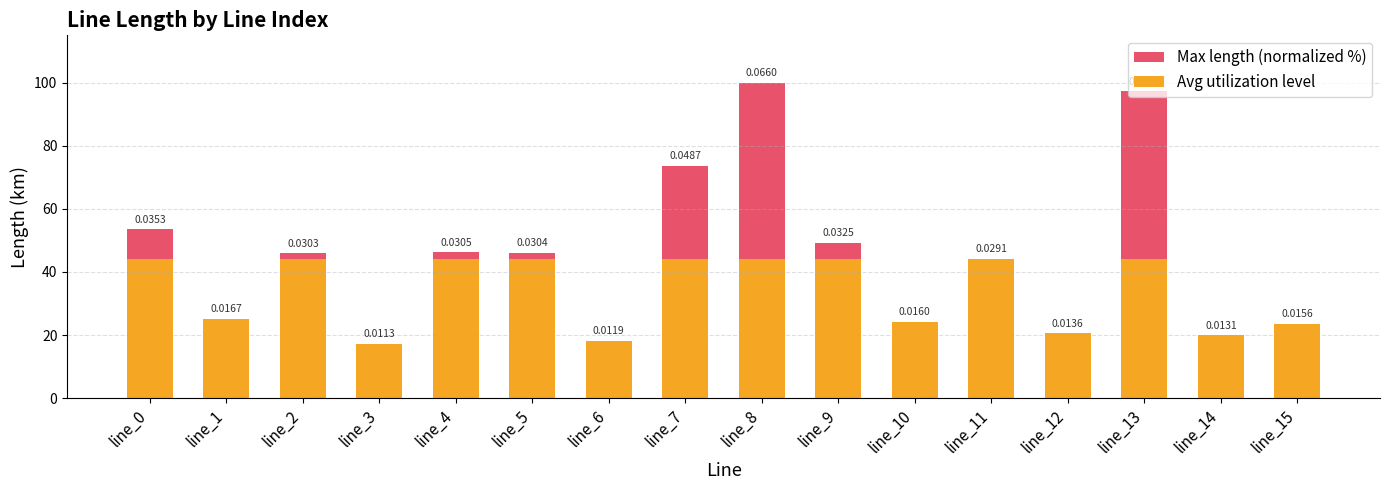

Reading left to right, extract all data points from this chart.

Max length (normalized %): 53.5	25.2	45.8	17.1	46.2	46.0	18.0	73.7	100.0	49.2	24.2	44.1	20.5	97.2	19.9	23.6
Avg utilization level: 44.0	25.2	44.0	17.1	44.0	44.0	18.0	44.0	44.0	44.0	24.2	44.0	20.5	44.0	19.9	23.6